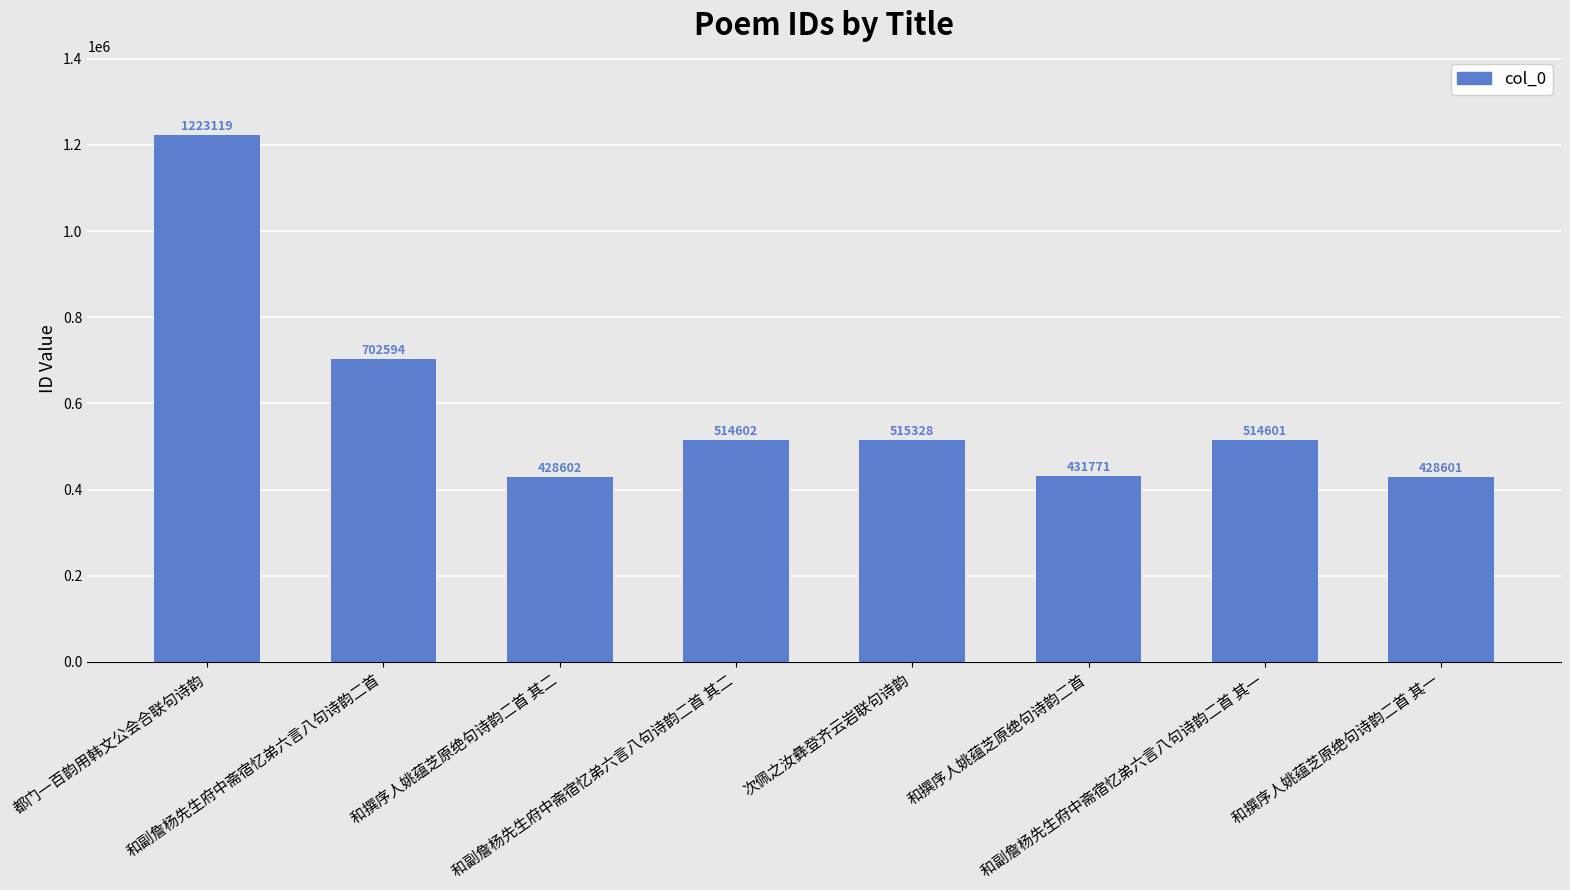

Reading left to right, list all the values displayed in this chart.

都门一百韵用韩文公会合联句诗韵=1223119	和副詹杨先生府中斋宿忆弟六言八句诗韵二首=702594	和撰序人姚蕴芝原绝句诗韵二首 其二=428602	和副詹杨先生府中斋宿忆弟六言八句诗韵二首 其二=514602	次佩之汝彝登齐云岩联句诗韵=515328	和撰序人姚蕴芝原绝句诗韵二首=431771	和副詹杨先生府中斋宿忆弟六言八句诗韵二首 其一=514601	和撰序人姚蕴芝原绝句诗韵二首 其一=428601